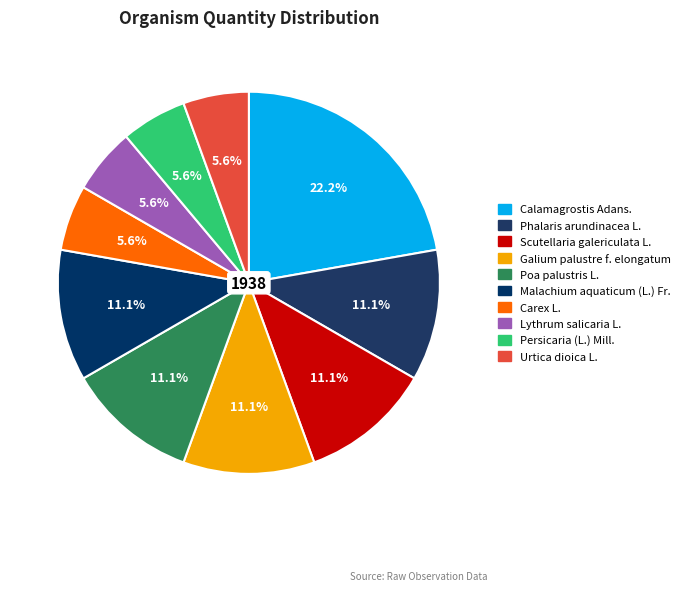

What is the change in value from Poa palustris L. to Carex L.?

-1